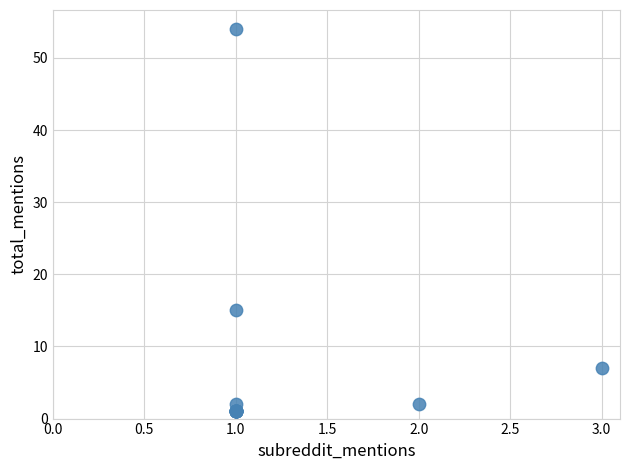

What Y value in the scatter plot is closest to 27?

15